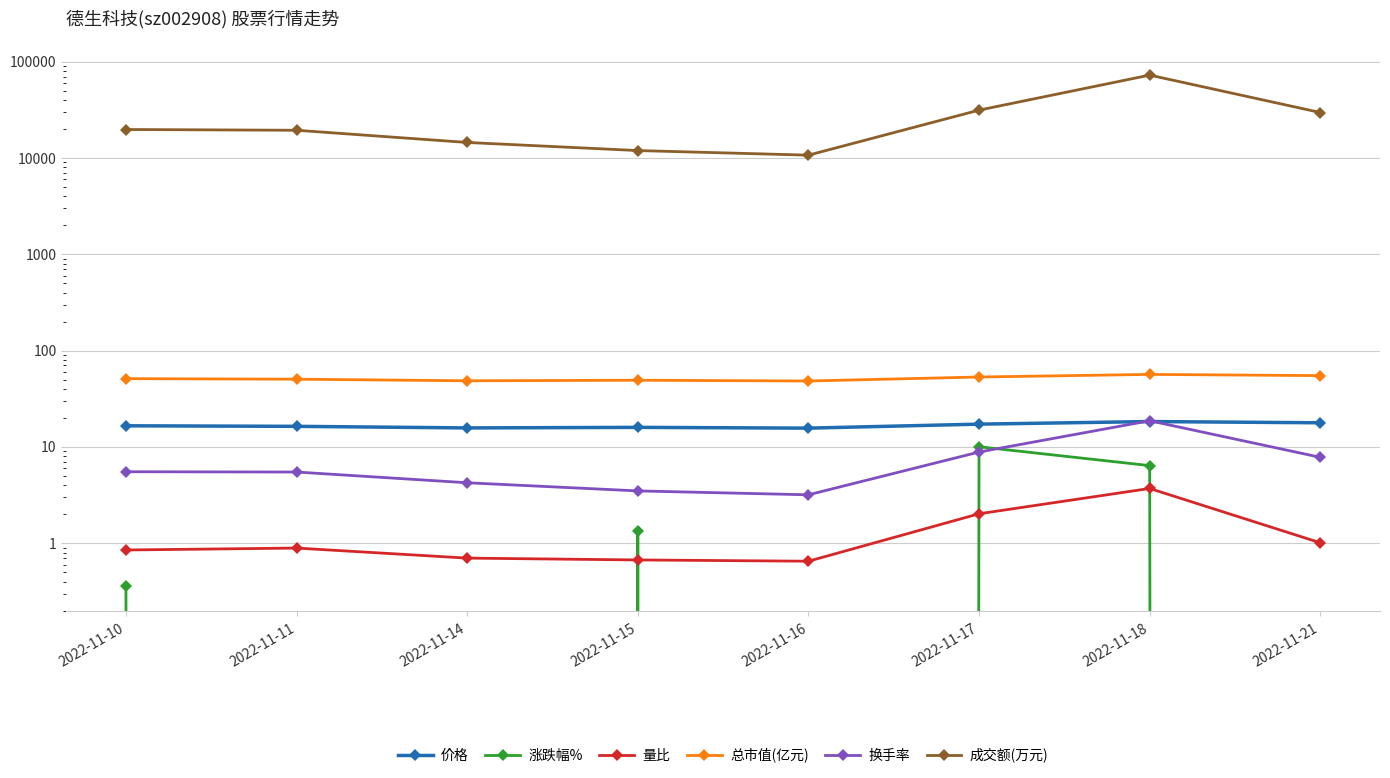

What is the lowest value of the 总市值(亿元) series?

48.3